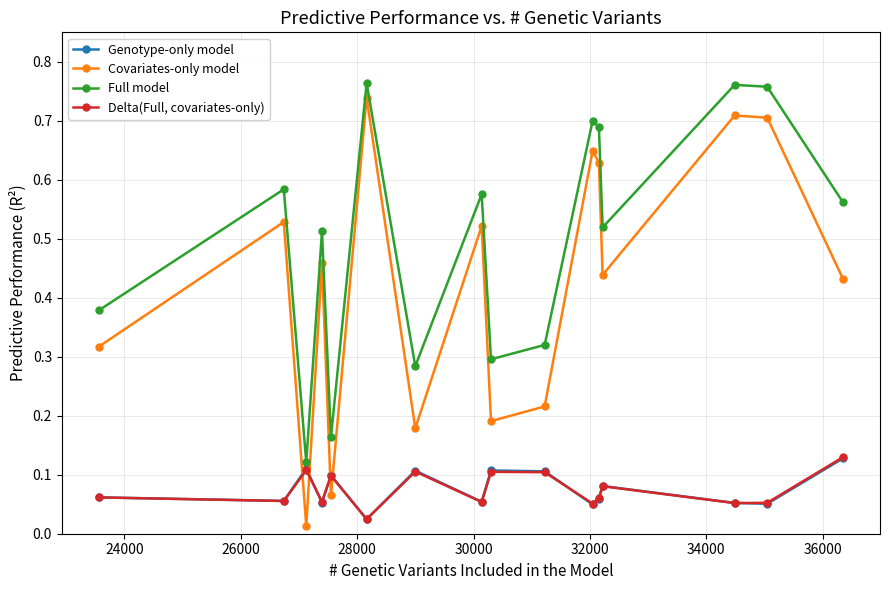

True or false: Delta(Full, covariates-only) and Covariates-only model cross at least once.

True